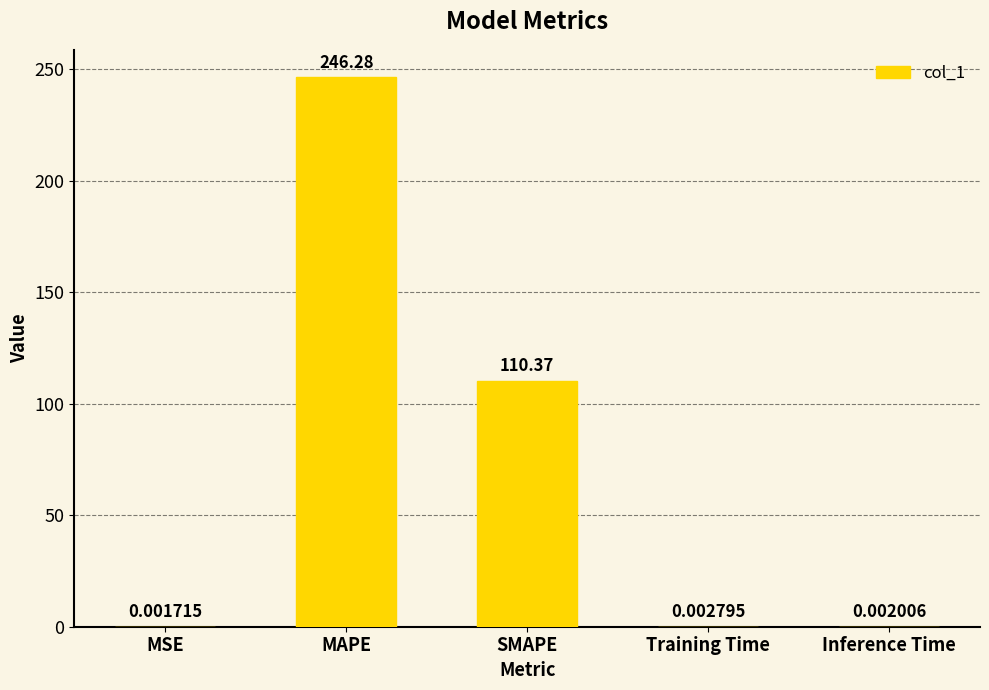

Count the number of data series in this chart.

1